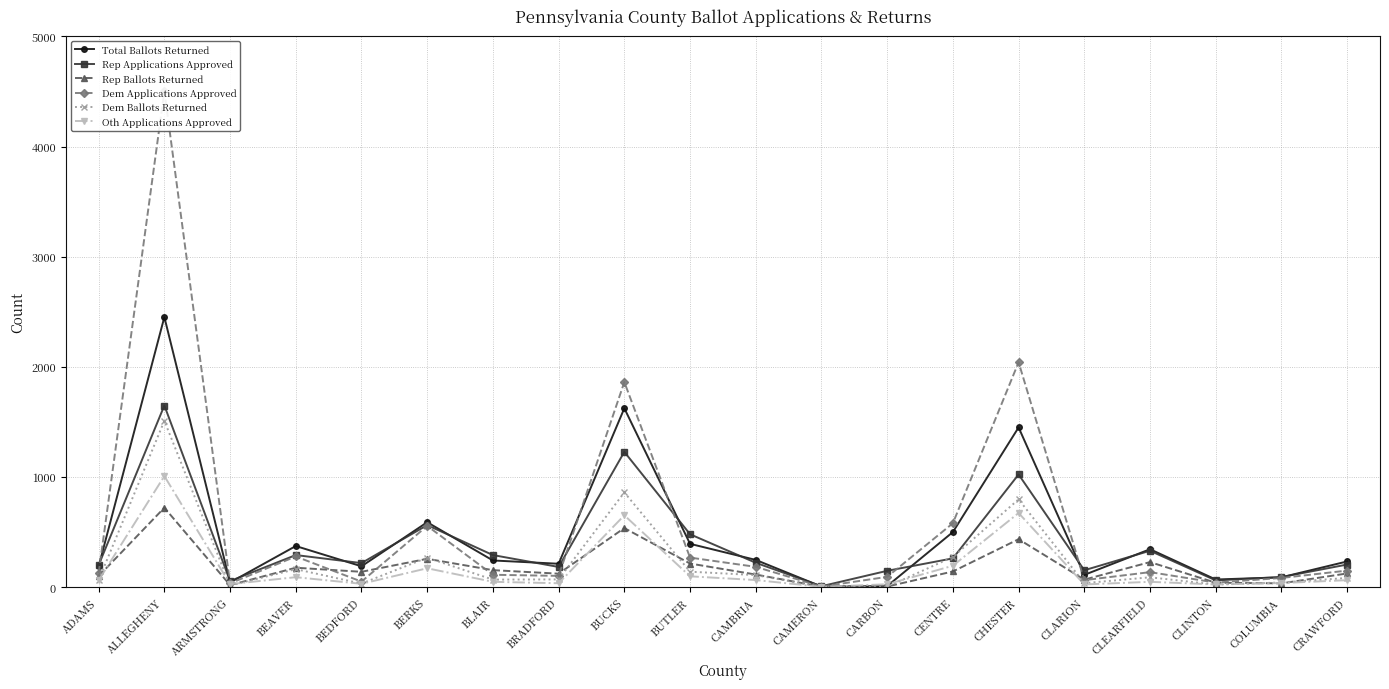

In Rep Applications Approved, how many points are higher than both neighbors (excluding endpoints)?

6